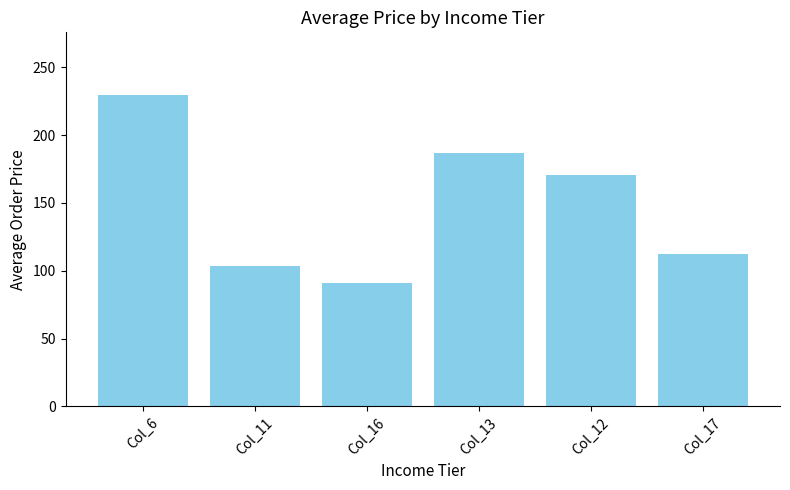

At which category does the chart reach its minimum across all series?

Col_16